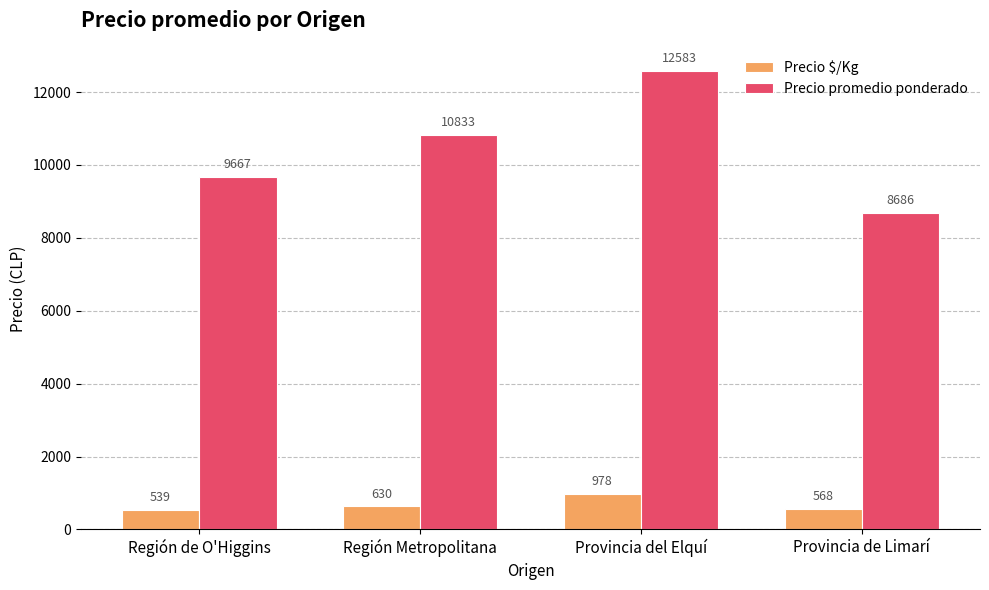

What is the label of the 4th bar from the left?

Provincia de Limarí